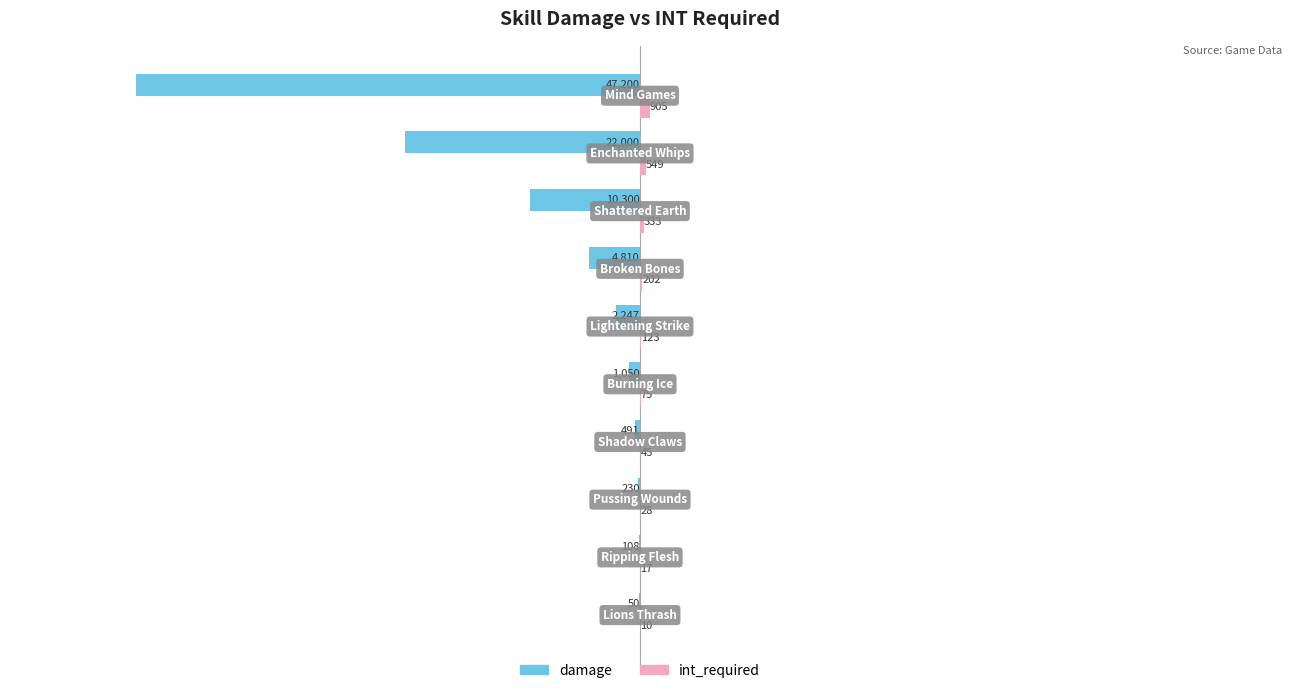

What is the maximum value shown in the chart?

905